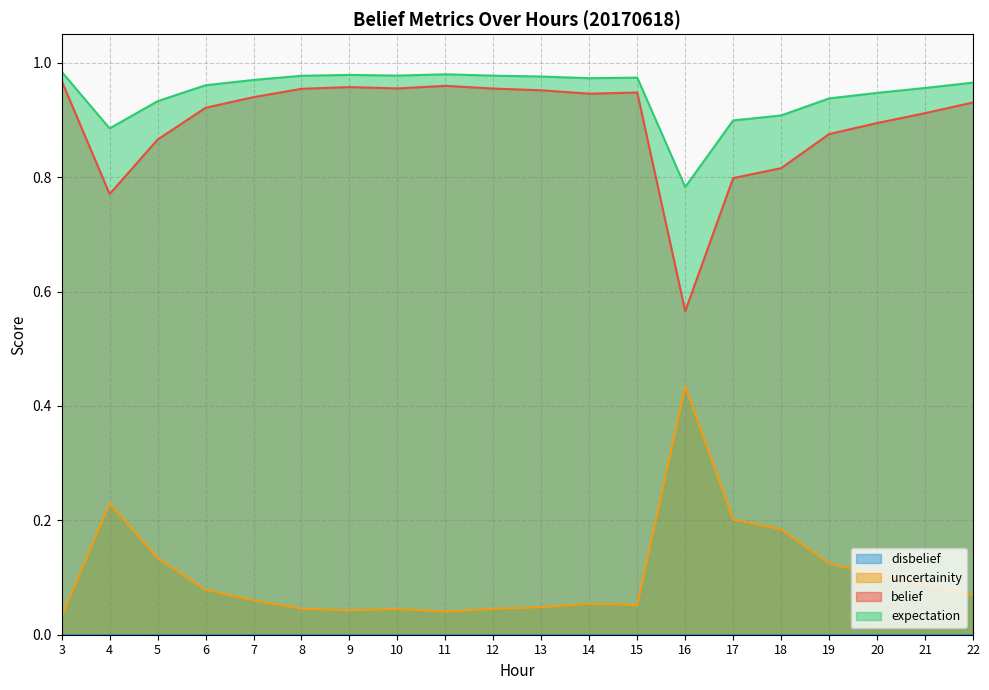

True or false: uncertainity and belief cross at least once.

False